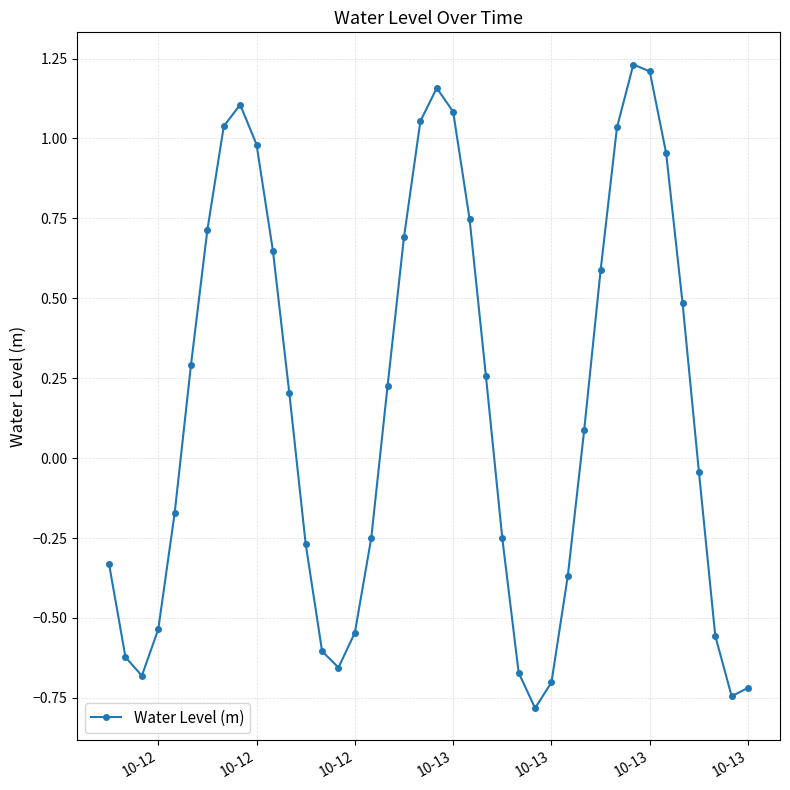

True or false: the data has more than 1 interior local peaks.

True